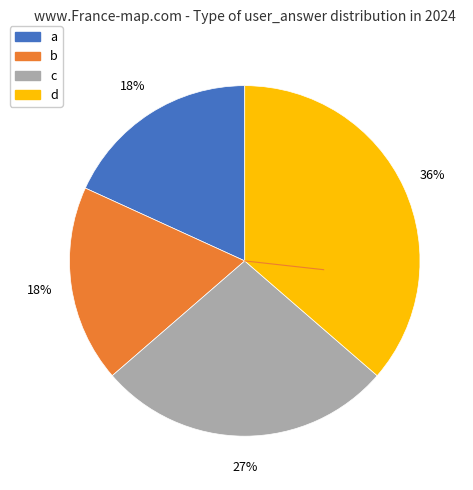

To the nearest percent, what percentage of the pie is a?

18%